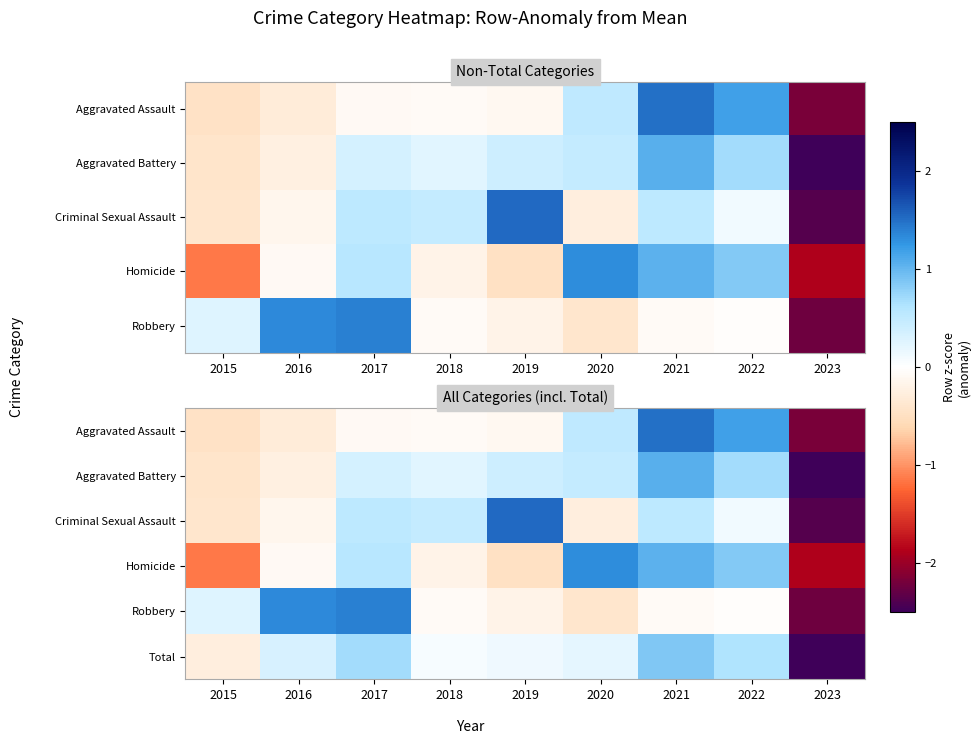

Read the Aggravated Battery value at 2022.

0.7